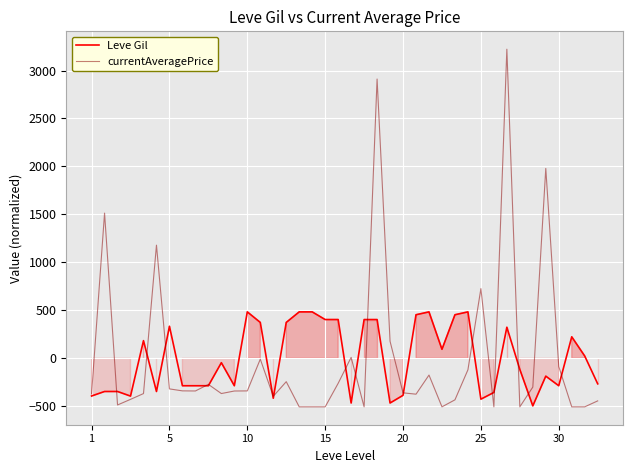

Reading right to left, transcribe all the data shown in this chart.

Leve Gil: -265.9	24.1	224.1	-285.9	-185.9	-495.9	-115.9	324.1	-355.9	-425.9	484.1	454.1	94.1	484.1	454.1	-385.9	-465.9	404.1	404.1	-465.9	404.1	404.1	484.1	484.1	374.1	-415.9	374.1	484.1	-285.9	-45.9	-285.9	-285.9	-285.9	334.1	-345.9	184.1	-393.9	-345.9	-345.9	-392.9
currentAveragePrice: -443.7	-505.8	-505.8	-85.8	1979.4	-300.0	-505.8	3222.0	-505.8	726.5	-119.7	-432.8	-505.8	-174.7	-373.8	-359.8	177.6	2911.1	-505.8	9.9	-260.9	-505.8	-505.8	-505.8	-243.5	-395.6	-8.8	-339.7	-340.8	-367.3	-271.8	-340.4	-339.3	-318.7	1179.5	-367.5	-427.8	-486.3	1513.6	-368.5